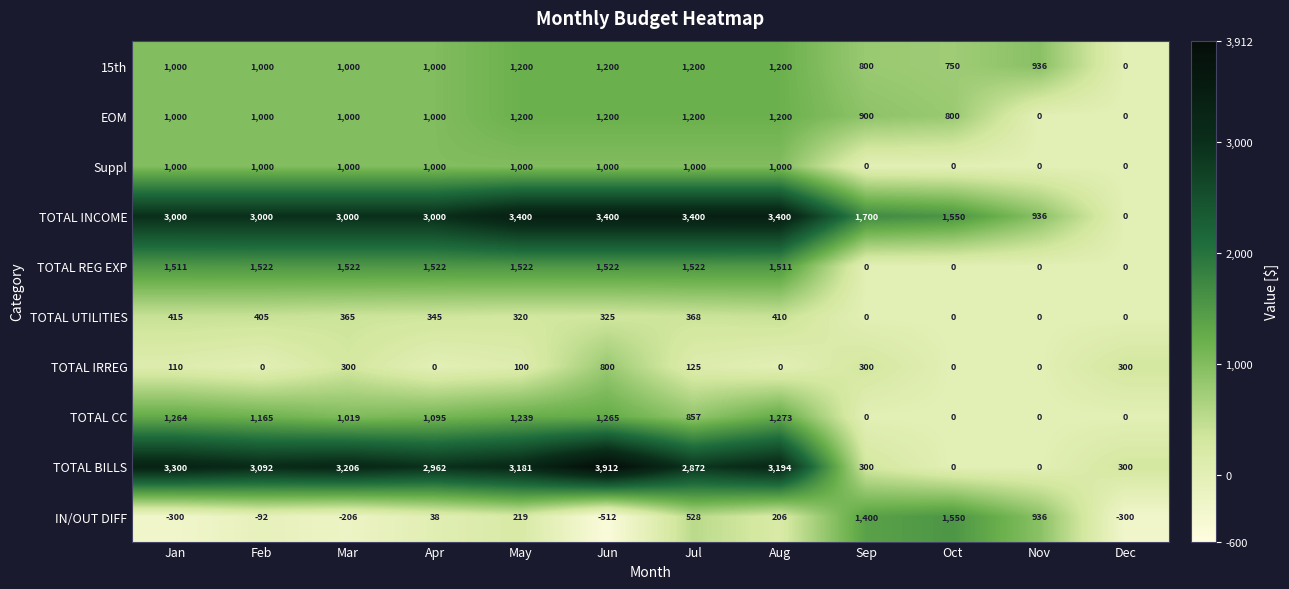

What is the maximum value shown in the chart?

3912